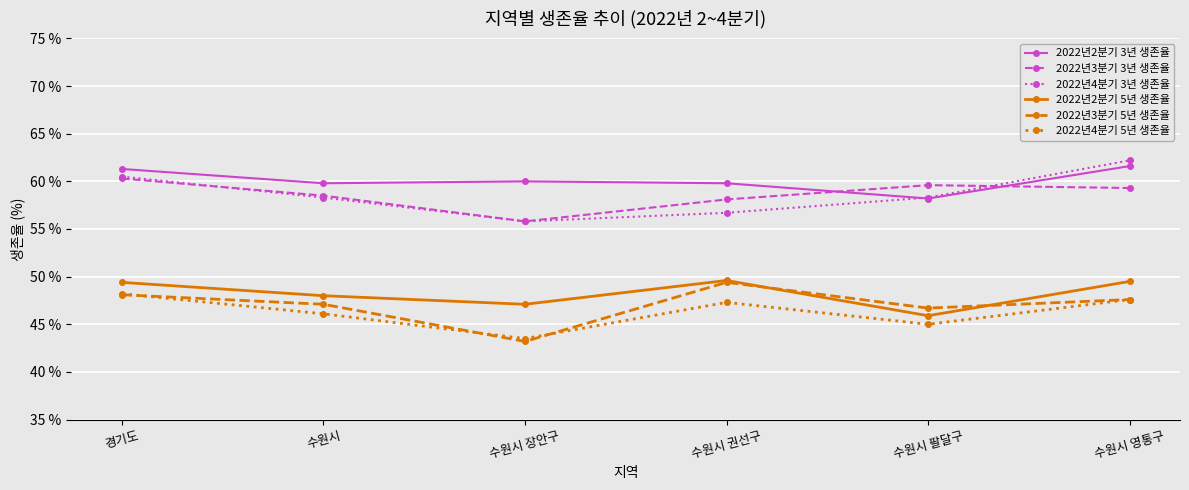

What position from the right is 수원시 장안구?

4